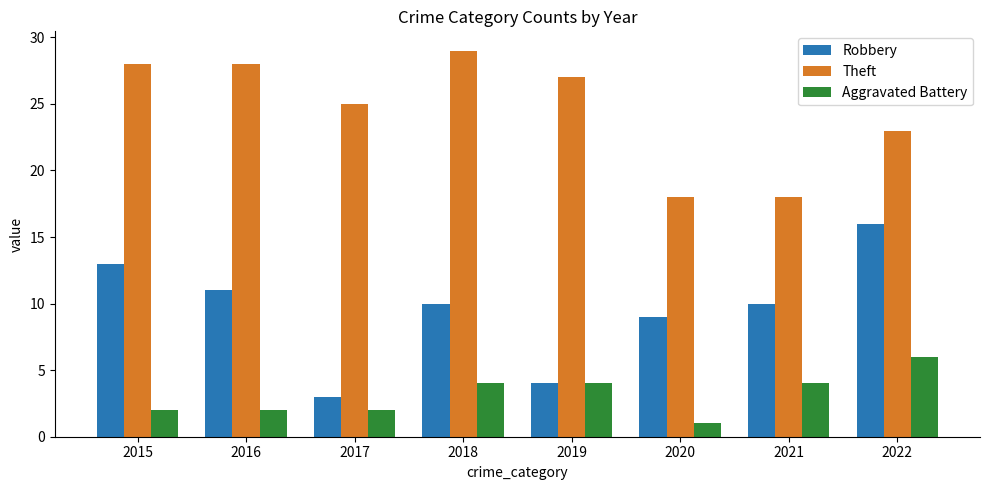

Between 2015 and 2019, which series saw the biggest shift?

Robbery